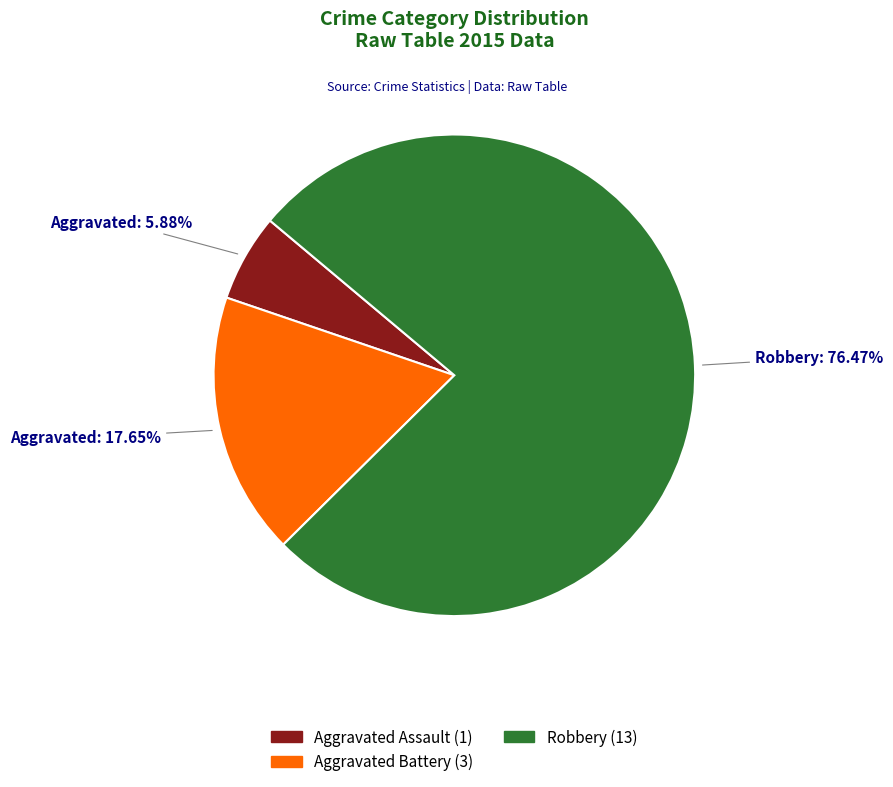

Approximately how many times larger is the value at Robbery compared to Aggravated Assault?

13.0